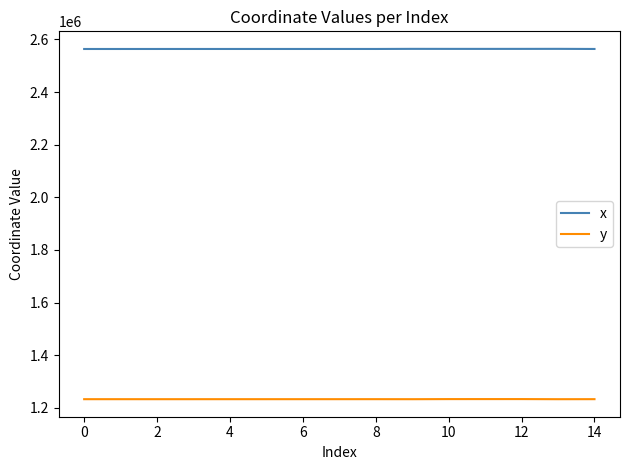

What is the minimum value for x?

2563473.1